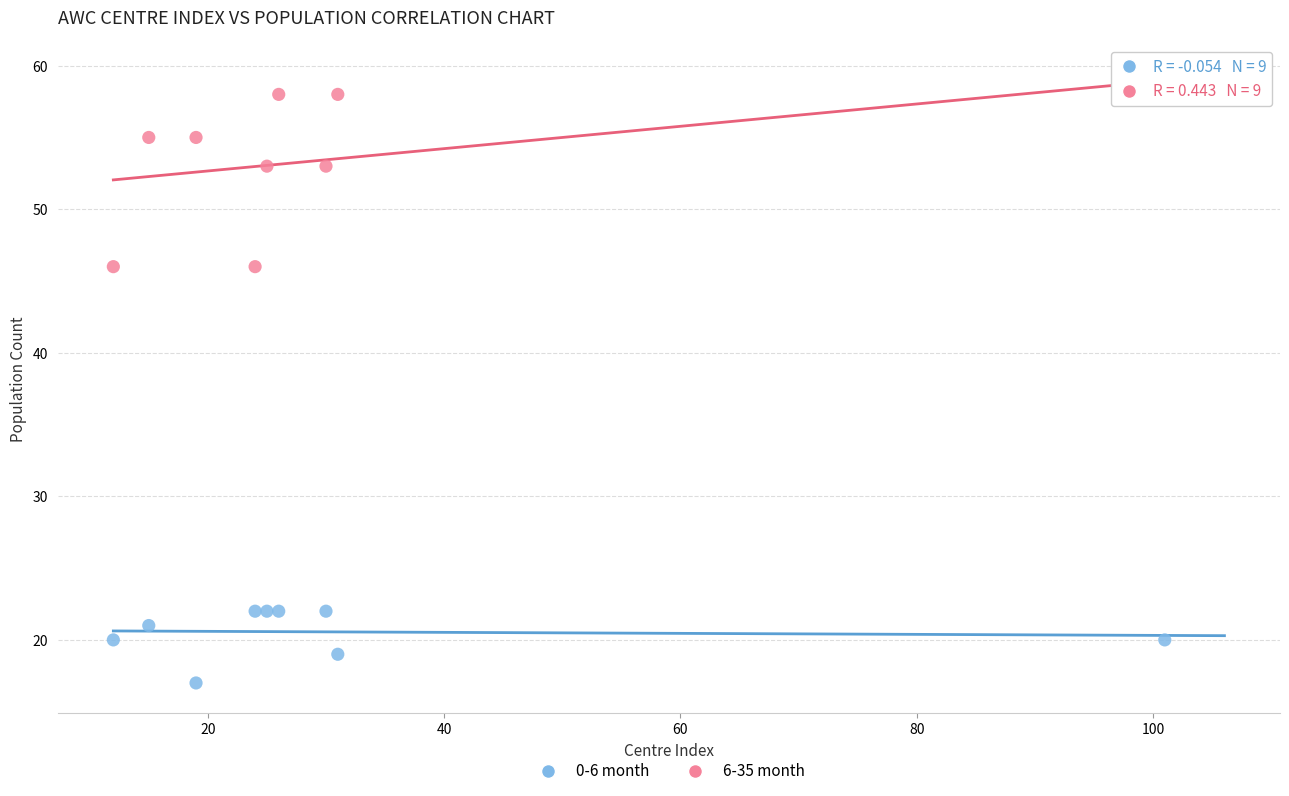

Which series contains the highest Y value?

6-35 month